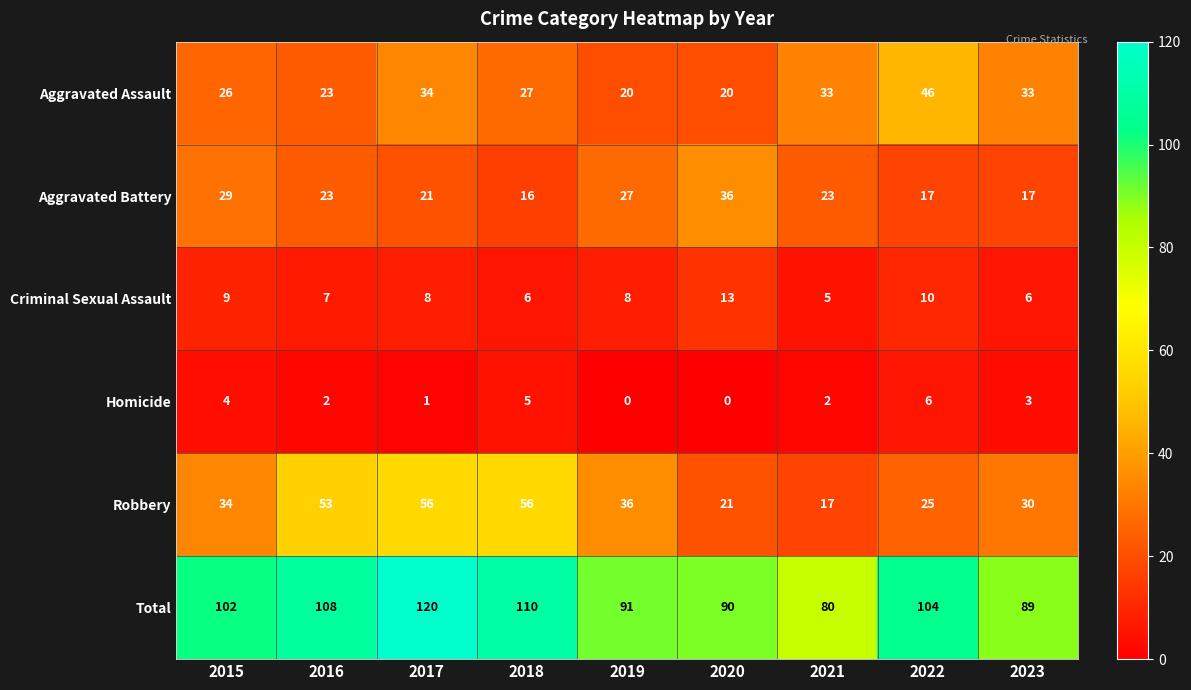

What is the difference between the highest and lowest values at 2021?

78